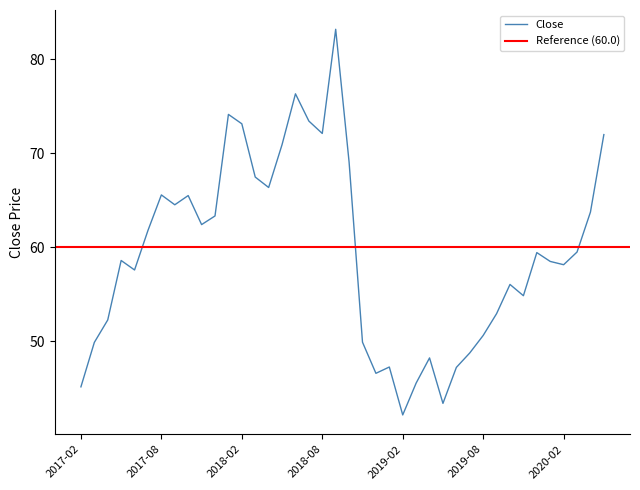

How many points are lower than both their immediate neighbors (excluding endpoints)?

10